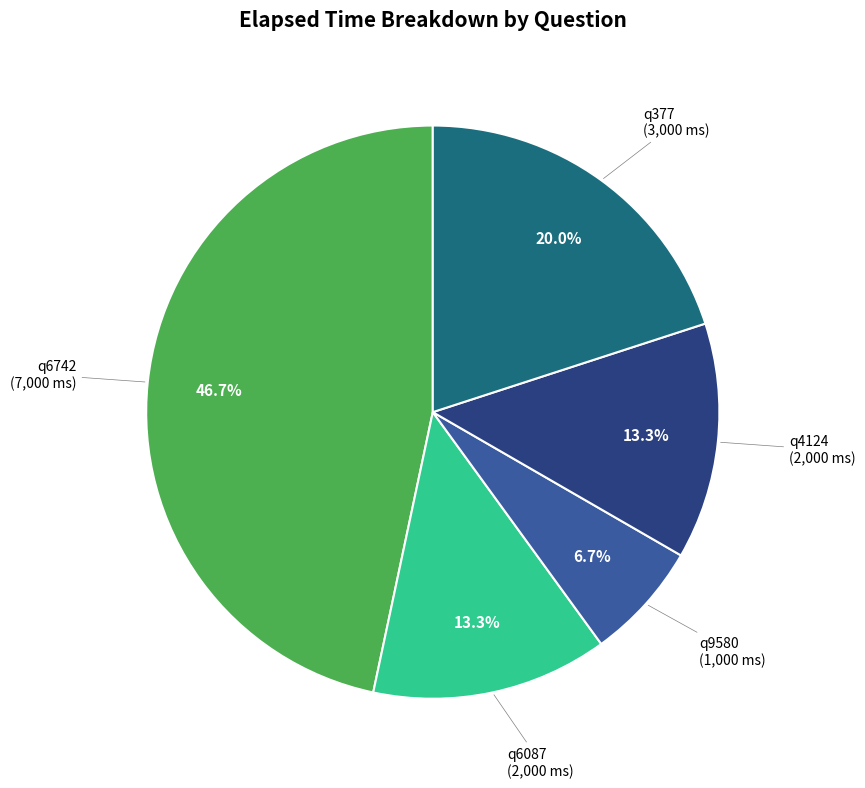

The q9580 slice represents 1% of the pie. True or false?

False